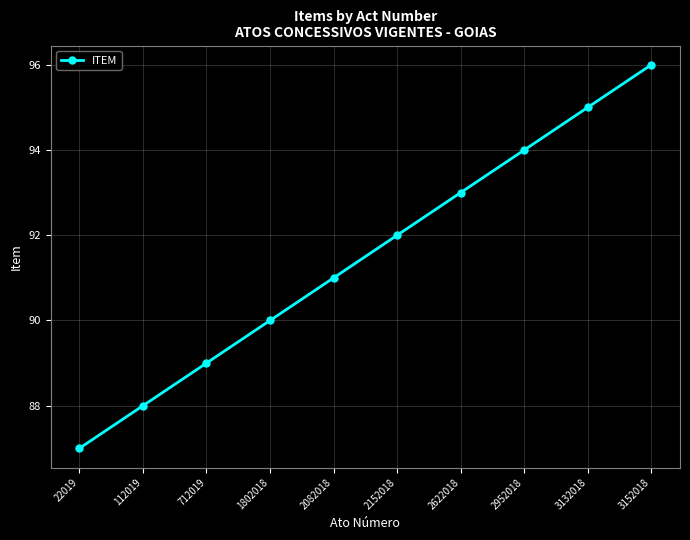

What is the difference between the values at 2152018 and 3132018?

3